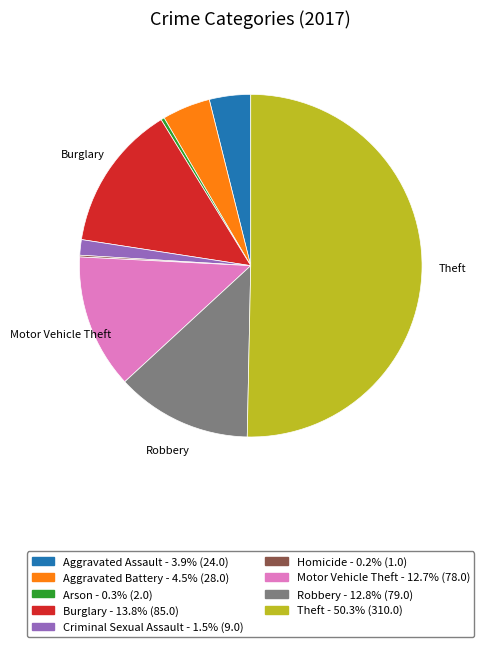

Which slice represents more than half of the pie?

Theft